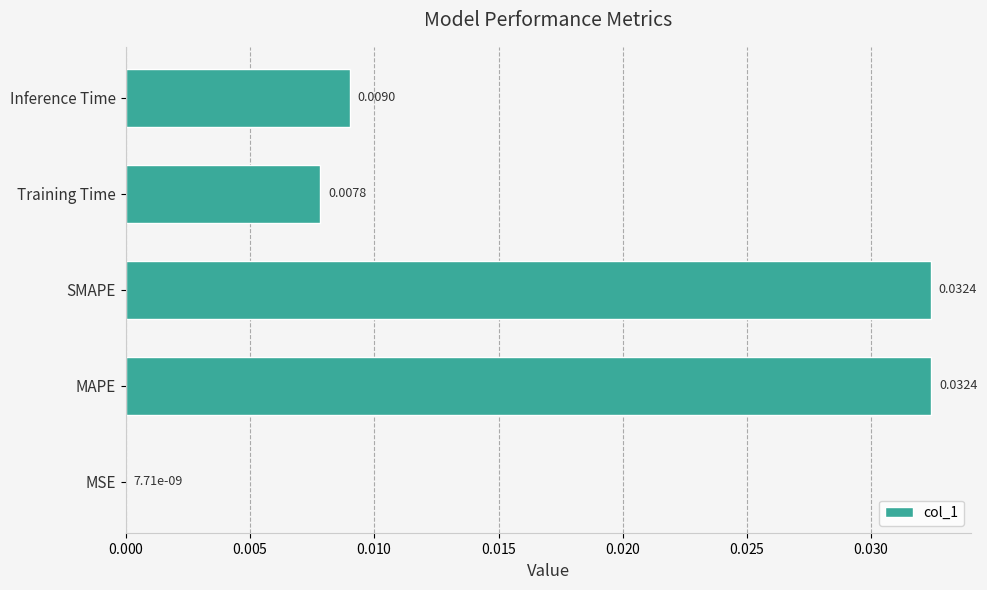

Does the chart contain stacked bars?

No